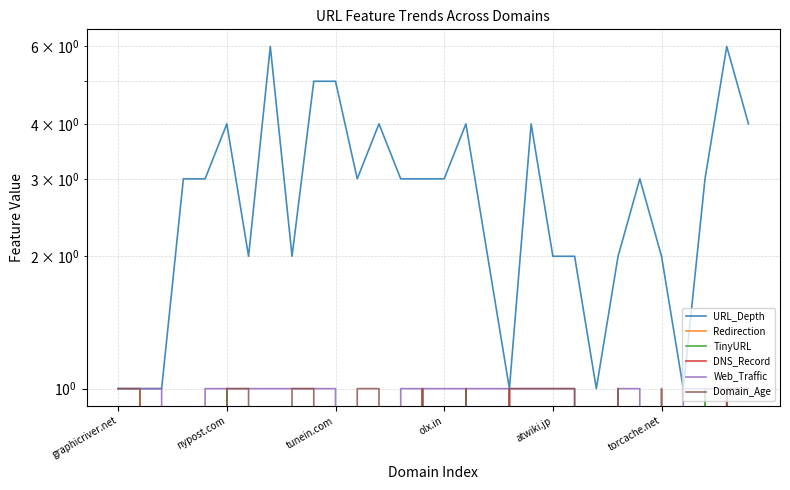

True or false: Web_Traffic and Redirection cross at least once.

False